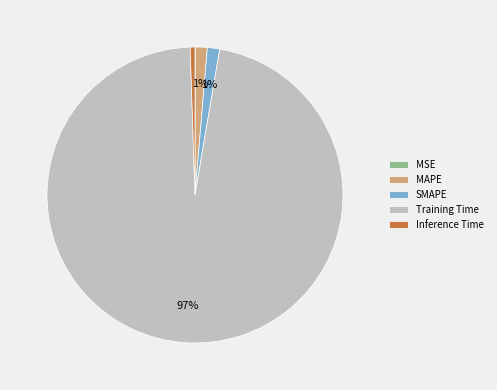

To the nearest percent, what portion does MAPE represent?

1%